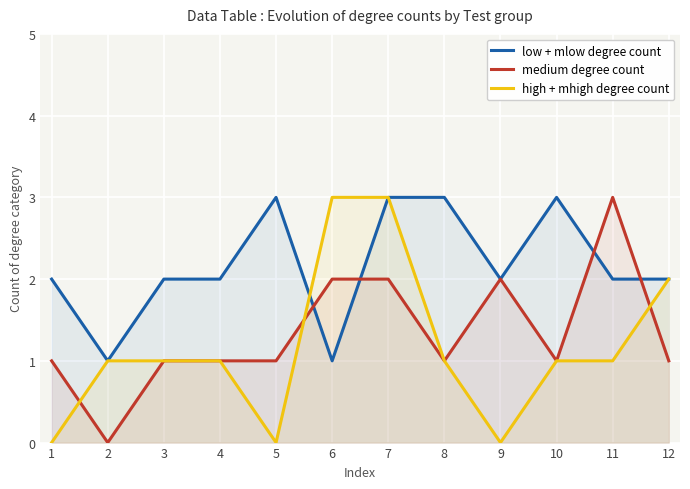

How many values in the high + mhigh degree count series exceed 1?

3